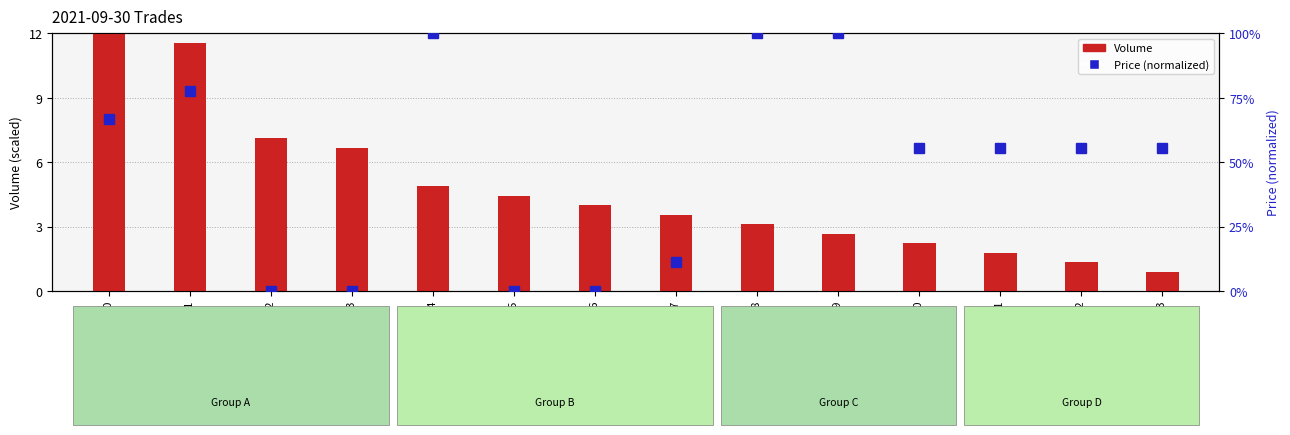

Does the chart contain stacked bars?

No